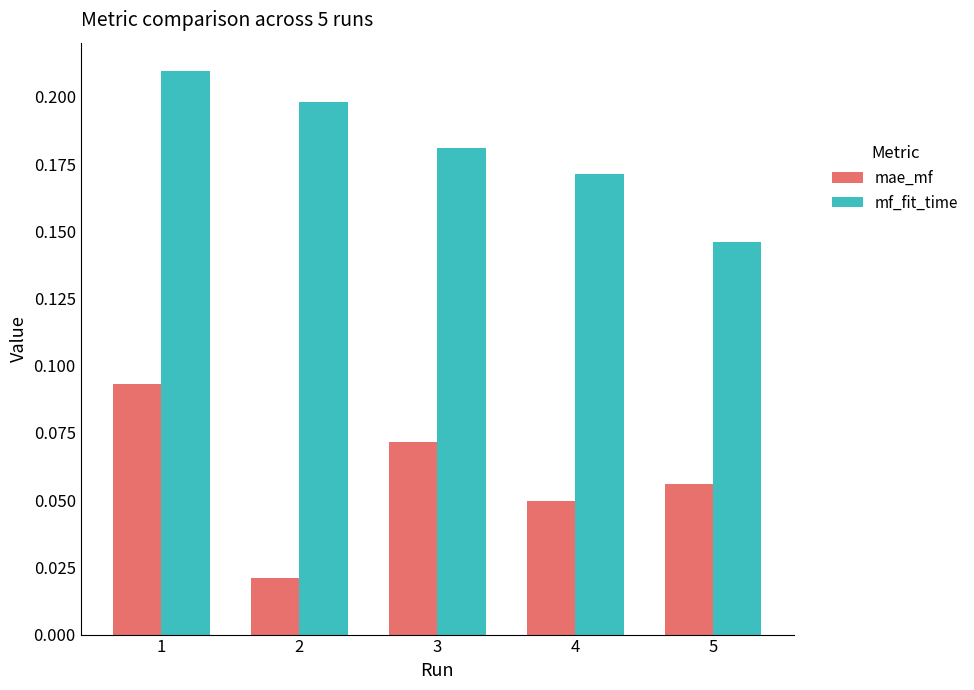

Which category has the lowest value in the mf_fit_time series?

5